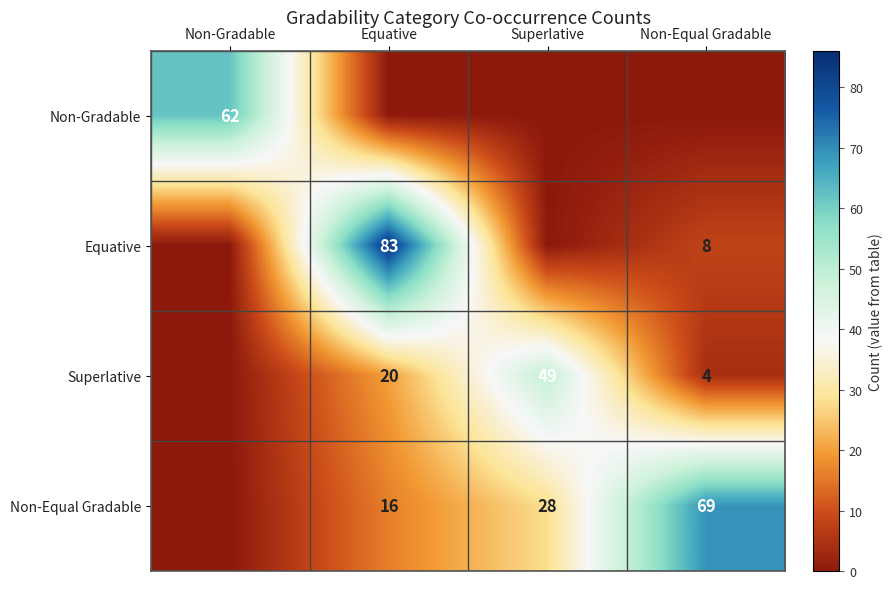

Which label corresponds to the largest value in the chart?

Equative